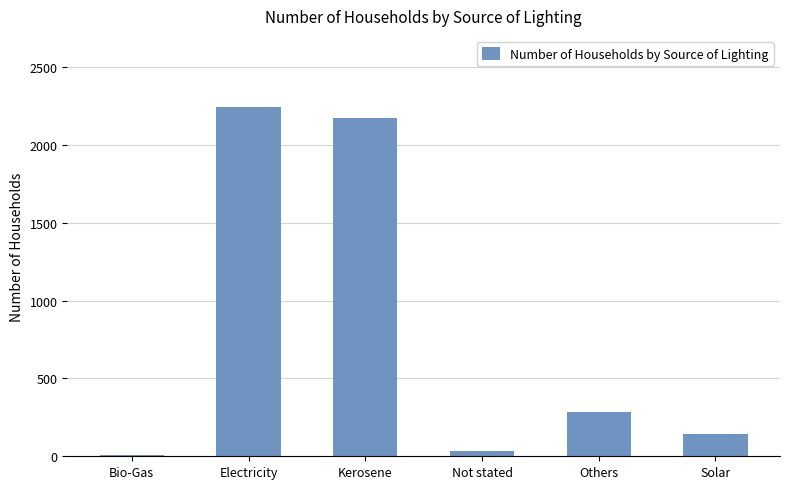

What is the difference between the maximum and second lowest values?

2210